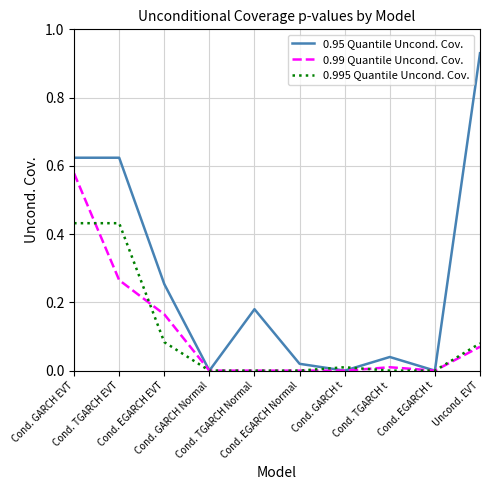

The 0.95 Quantile Uncond. Cov. series shows 0.5 at Cond. EGARCH t. True or false?

False